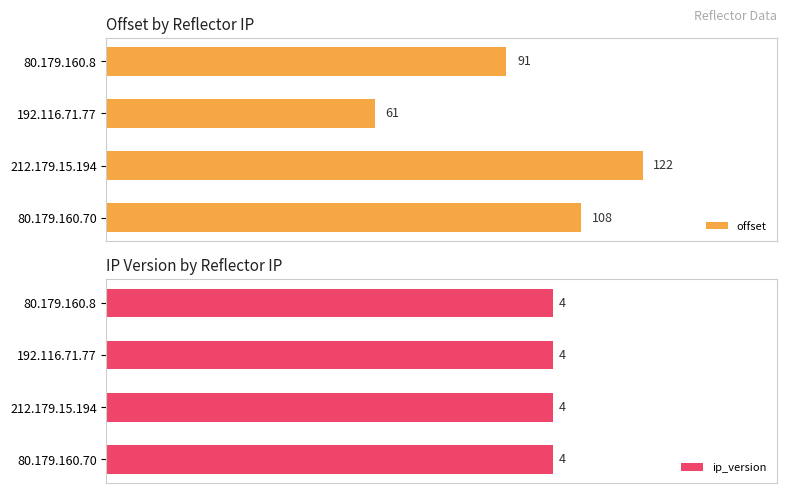

What are all the series names shown in the legend?

offset, ip_version